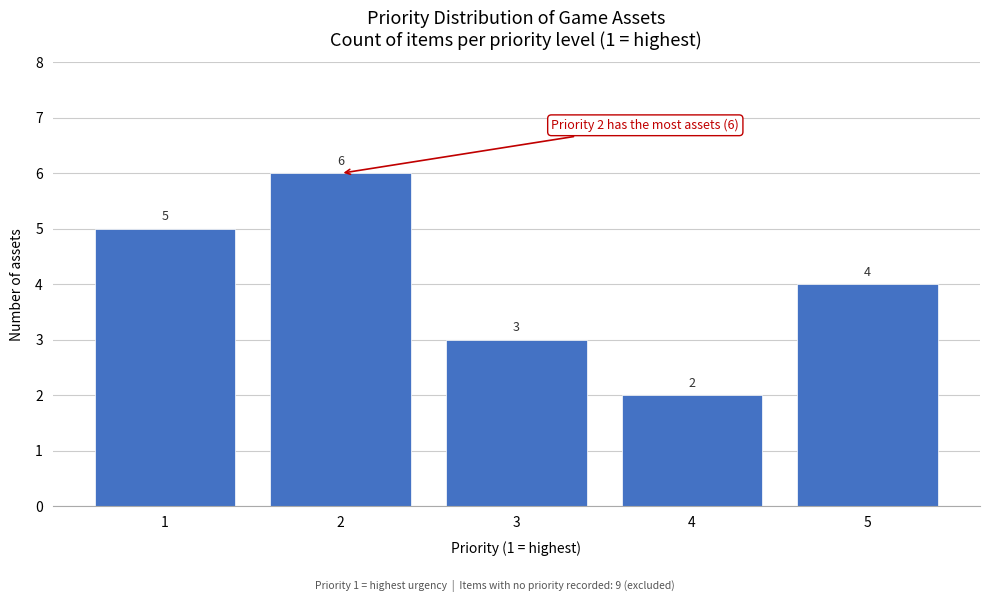

Reading left to right, what are all the values shown in this chart?

5	6	3	2	4